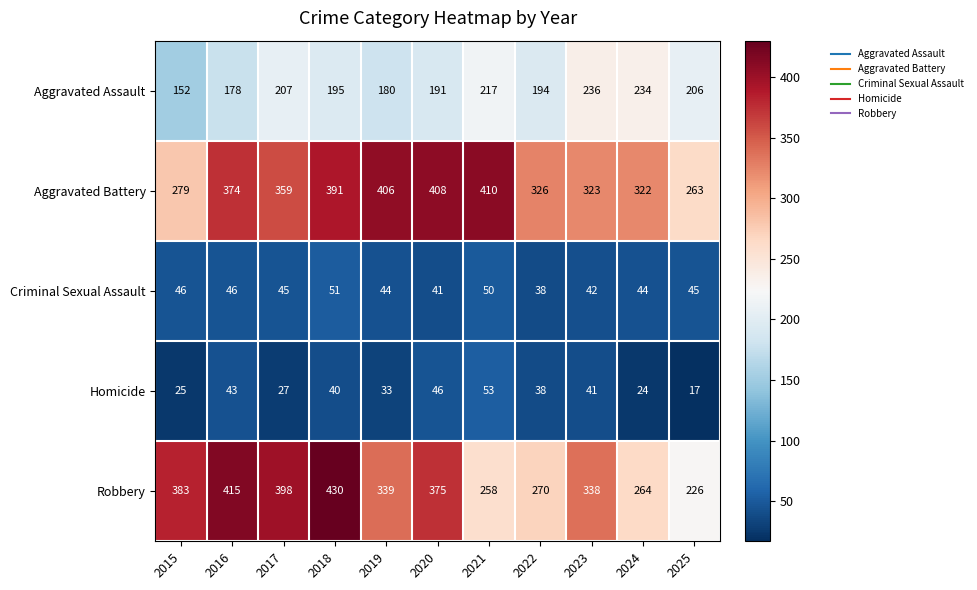

Which category has the lowest value in the Homicide series?

2025